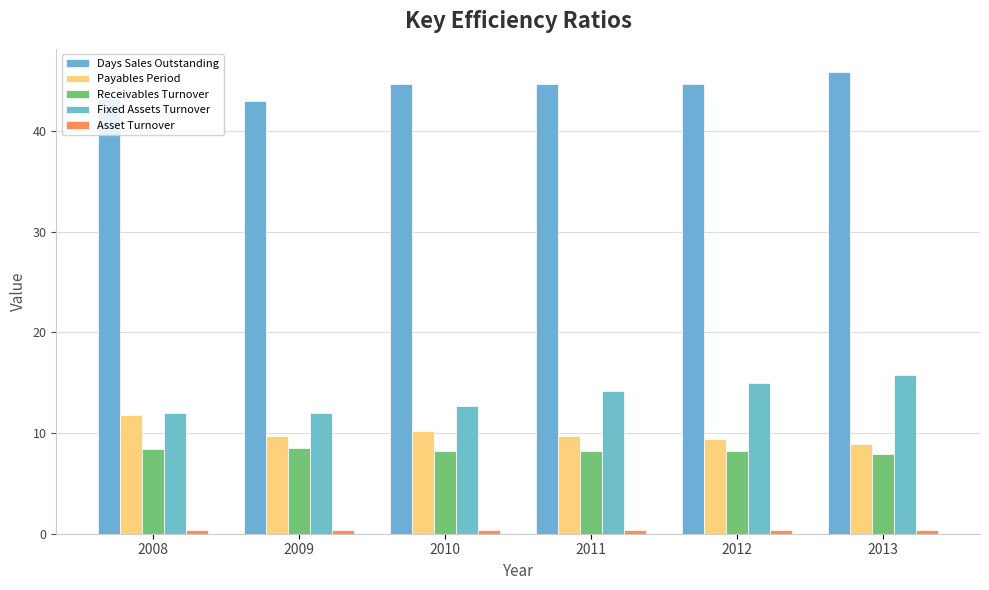

True or false: Receivables Turnover has a value of 13.8 at 2013.

False